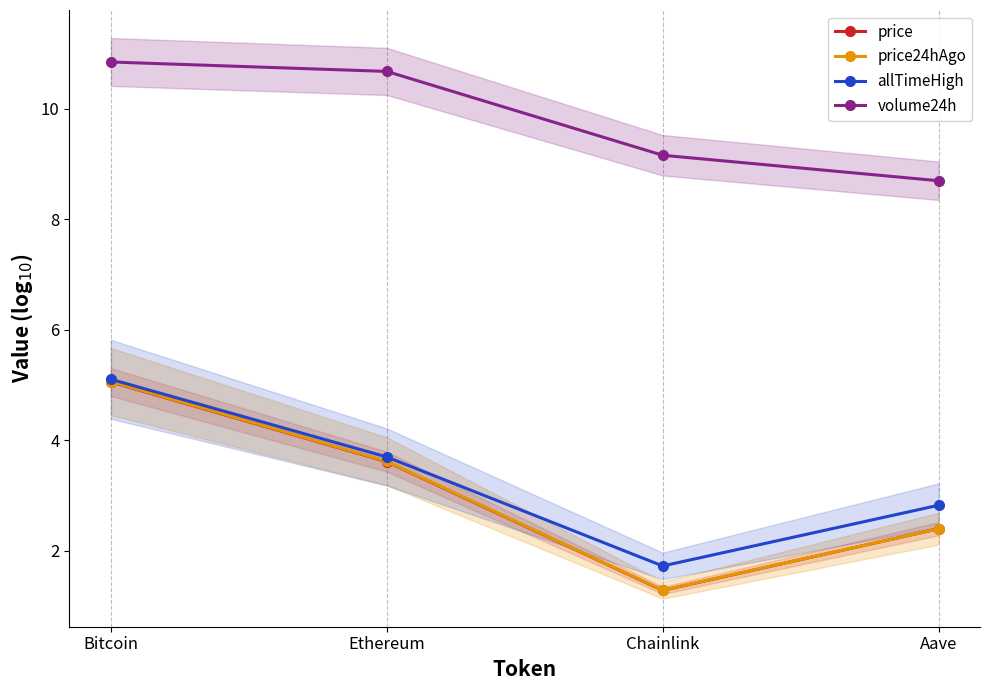

Which series has the largest total across all categories?

volume24h